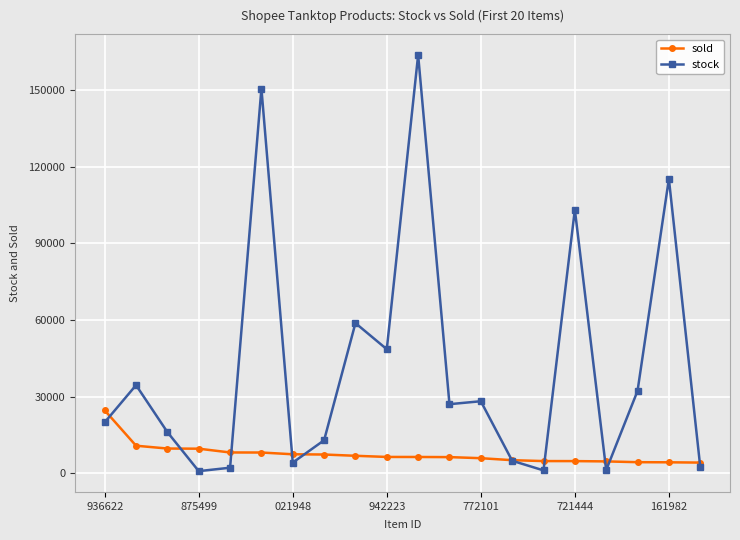

Which series has the largest total across all categories?

stock